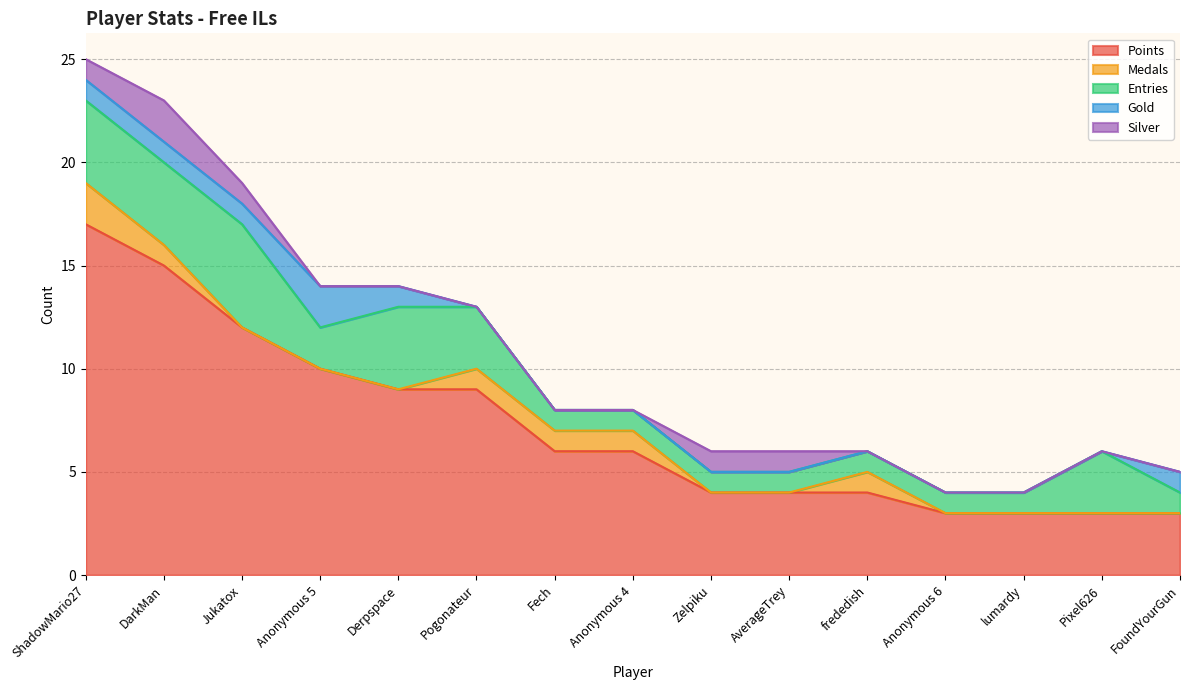

At which label does Medals reach its minimum?

Jukatox